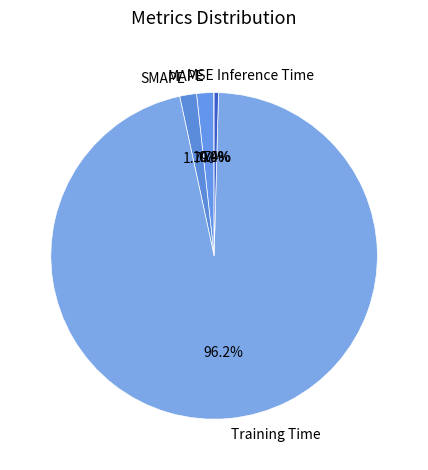

What is the largest slice in the pie chart?

Training Time